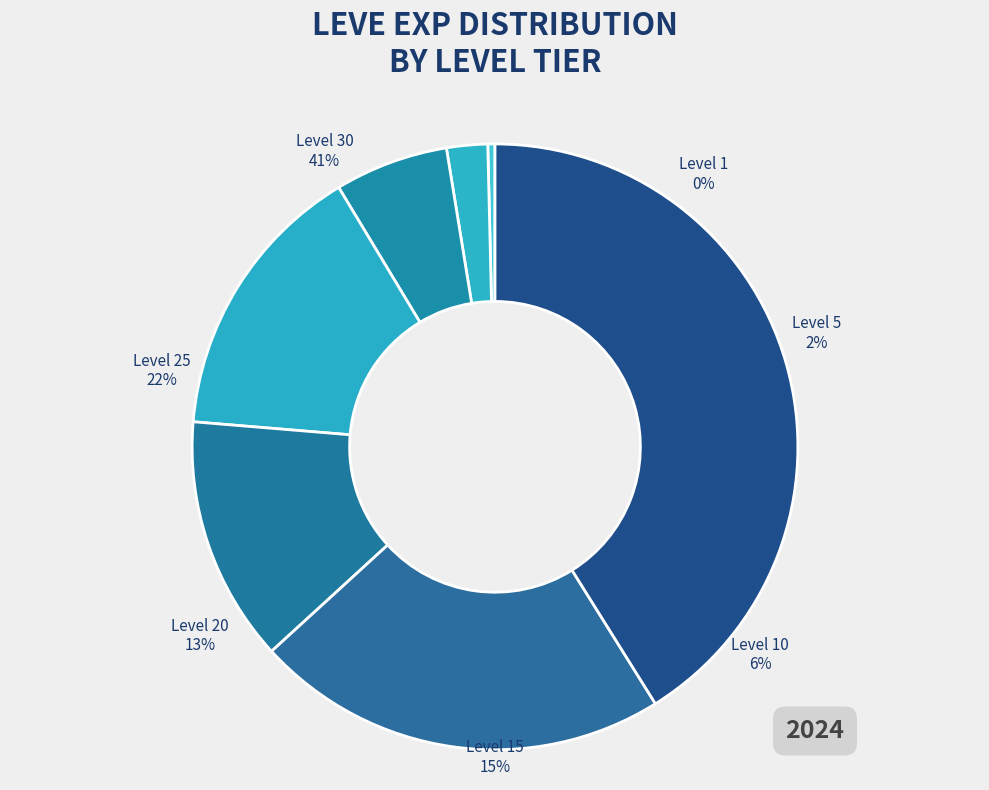

How many slices are in this pie chart?

7